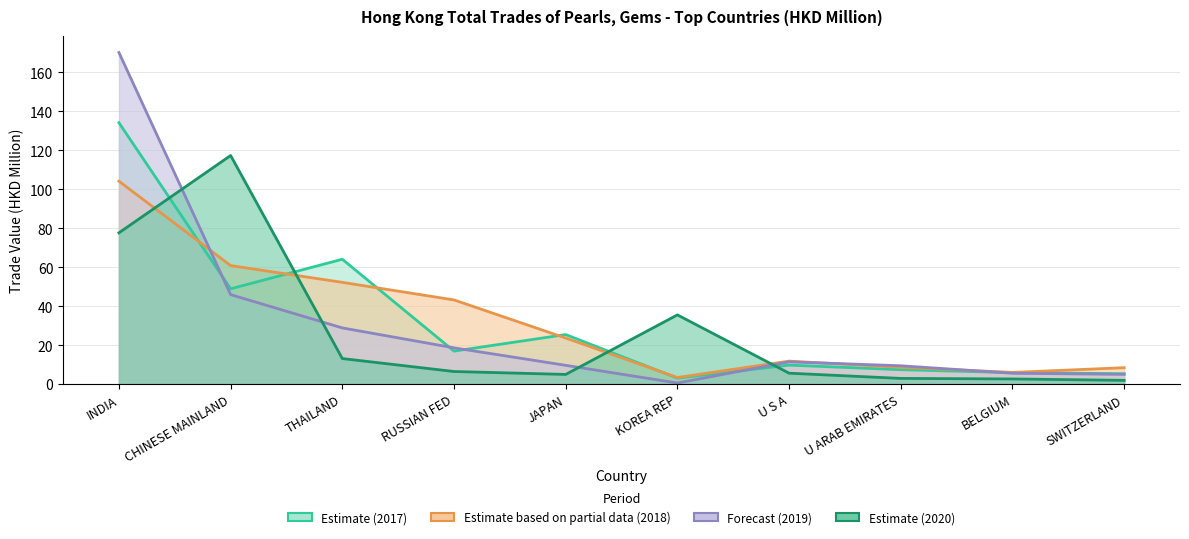

How many categories are shown in the chart?

10